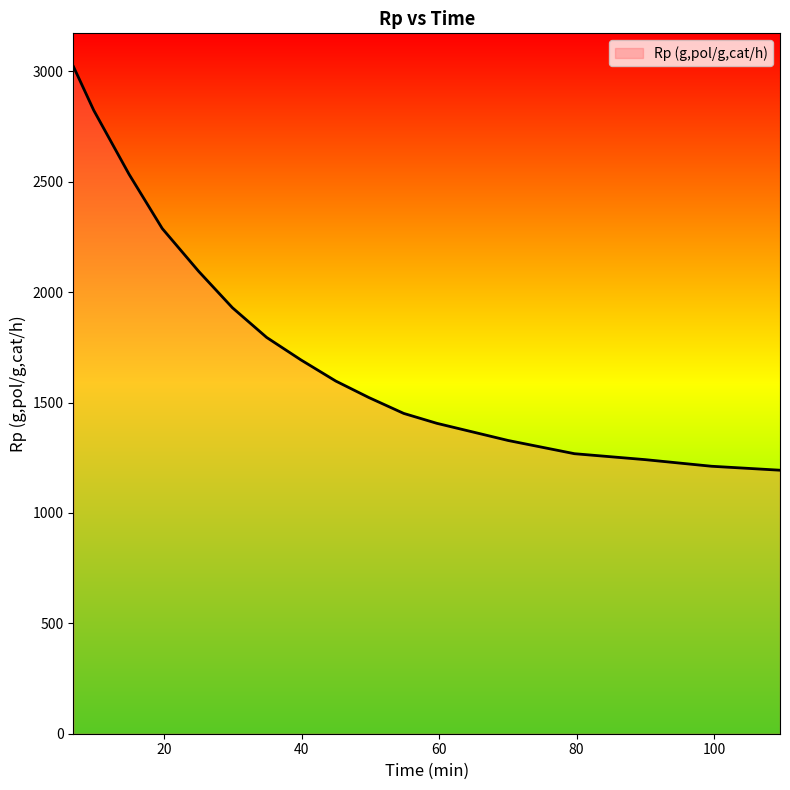

What is the smallest value displayed?

1193.6